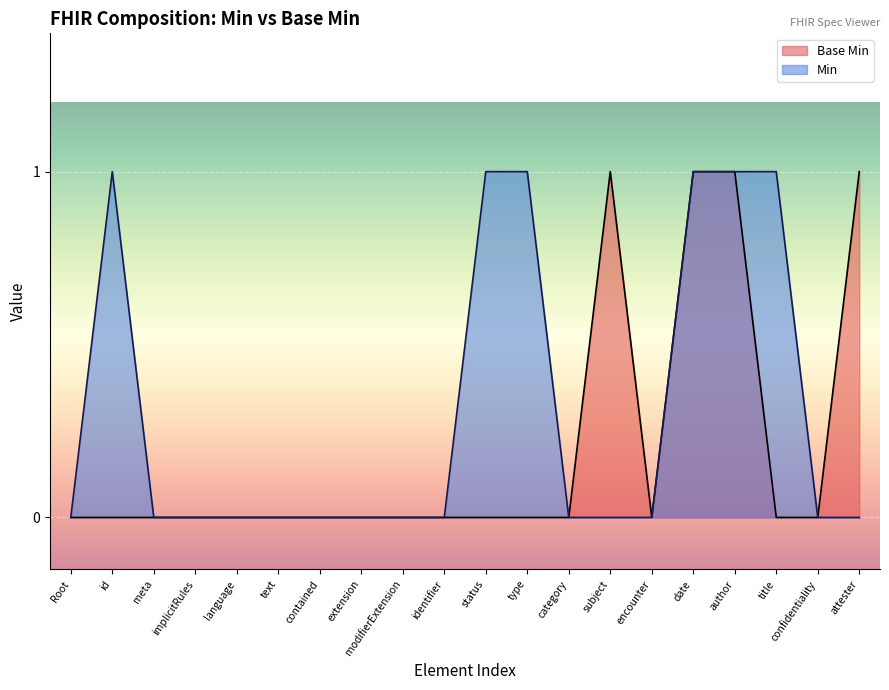

Which series changed the most between implicitRules and attester?

Base Min